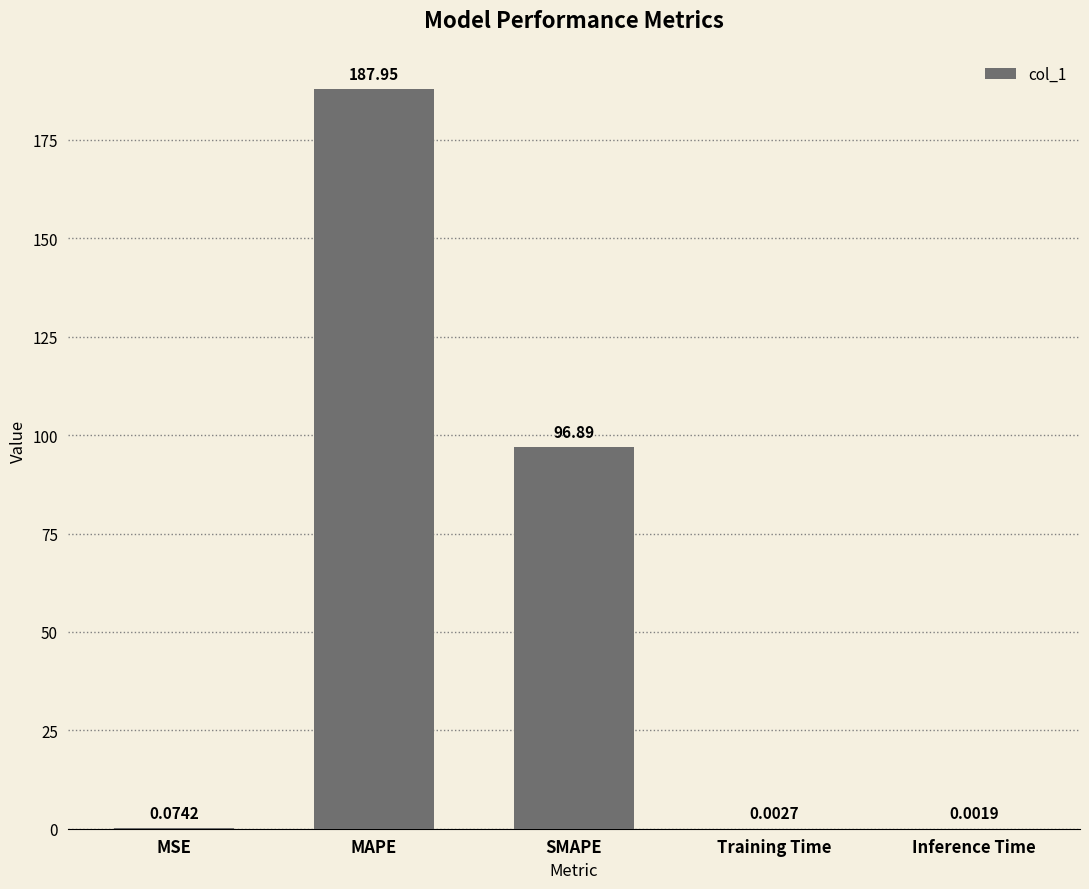

Is it true that the value at SMAPE is 30.3?

False